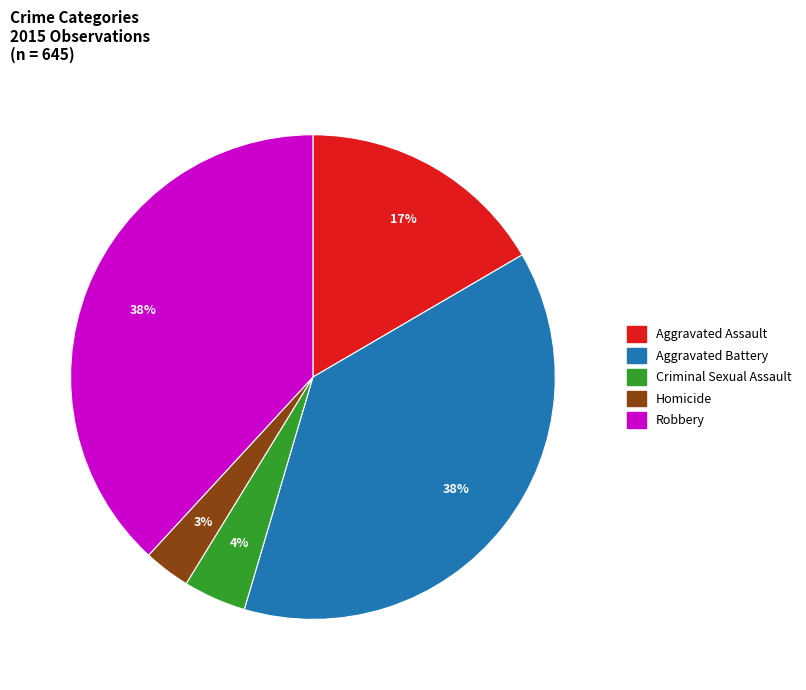

Is the sum of Aggravated Assault and Robbery greater than half?

Yes